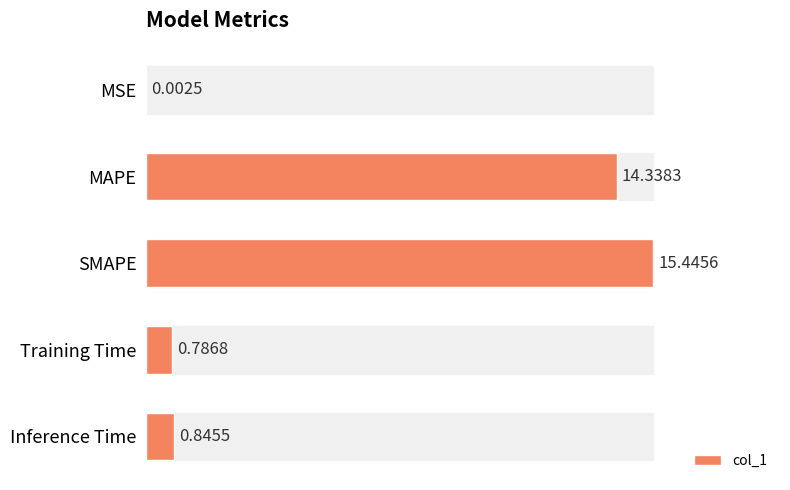

What is the sum of all values?

31.4